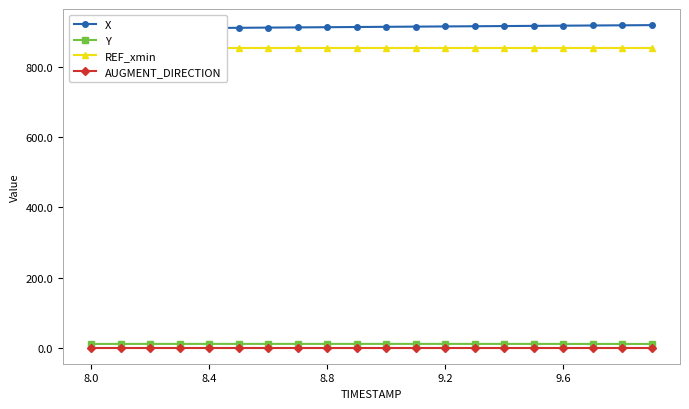

What is the approximate value of X at 7?

911.5